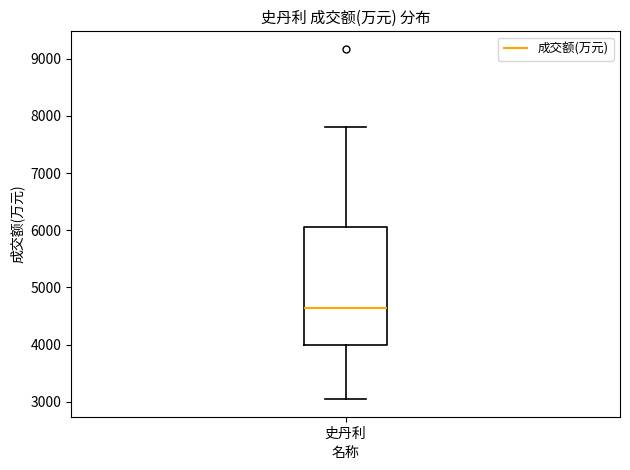

Transcribe this box plot: give where the median line is, the range the box spans, and where the two whiskers end, as read against the y-axis. The values are not printed on the chart, so give them approximately, as read against the axis.

median 4600, box 4000 to 6100, whiskers 3000 to 7800